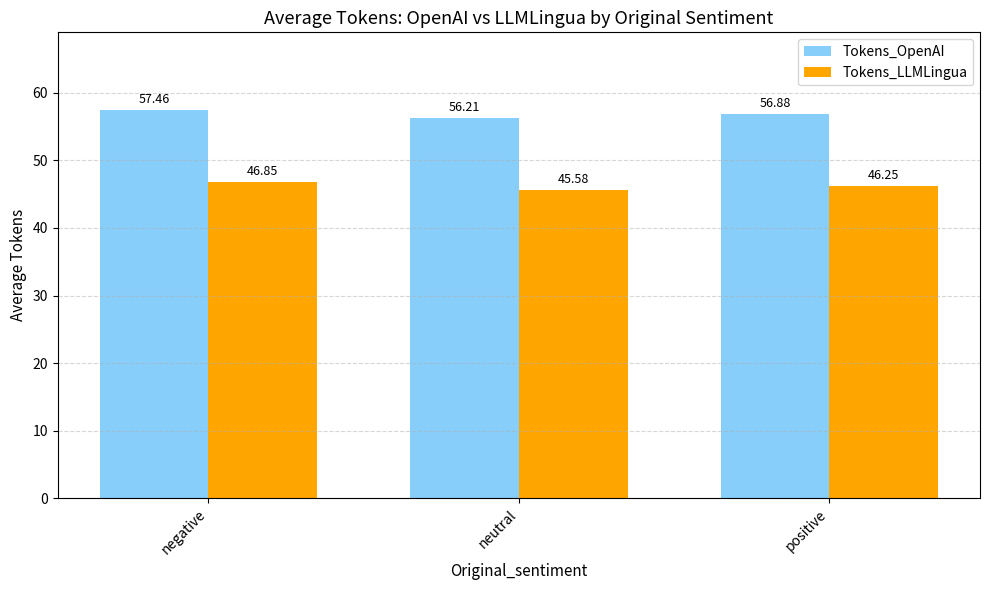

What is the lowest value of the Tokens_LLMLingua series?

45.6